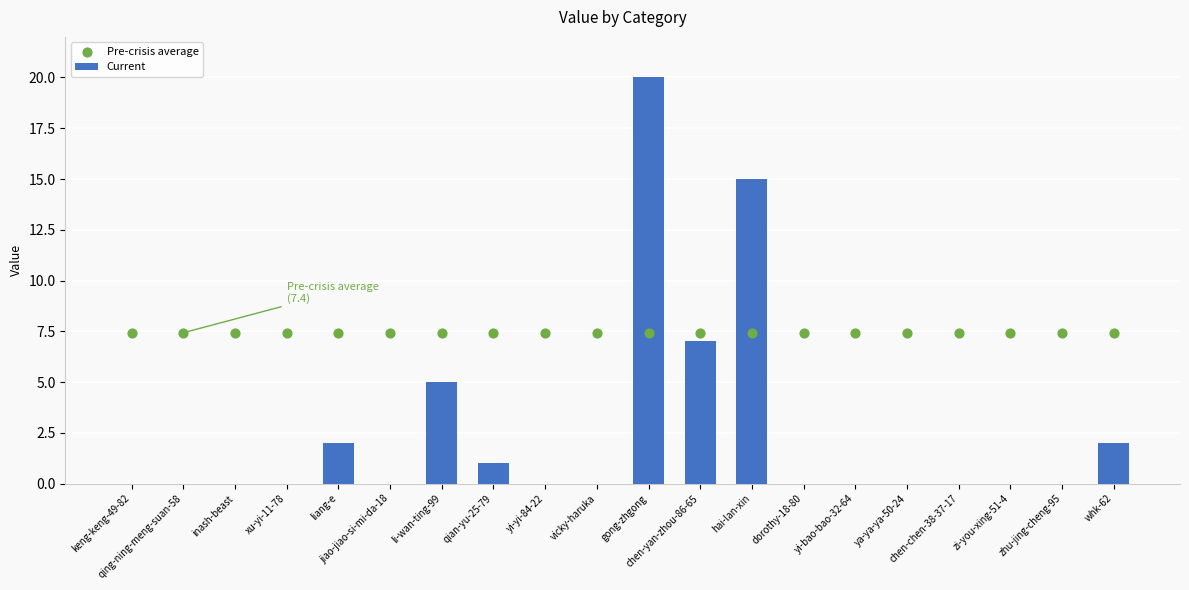

At which category is the sum across all series the highest?

gong-zhgong